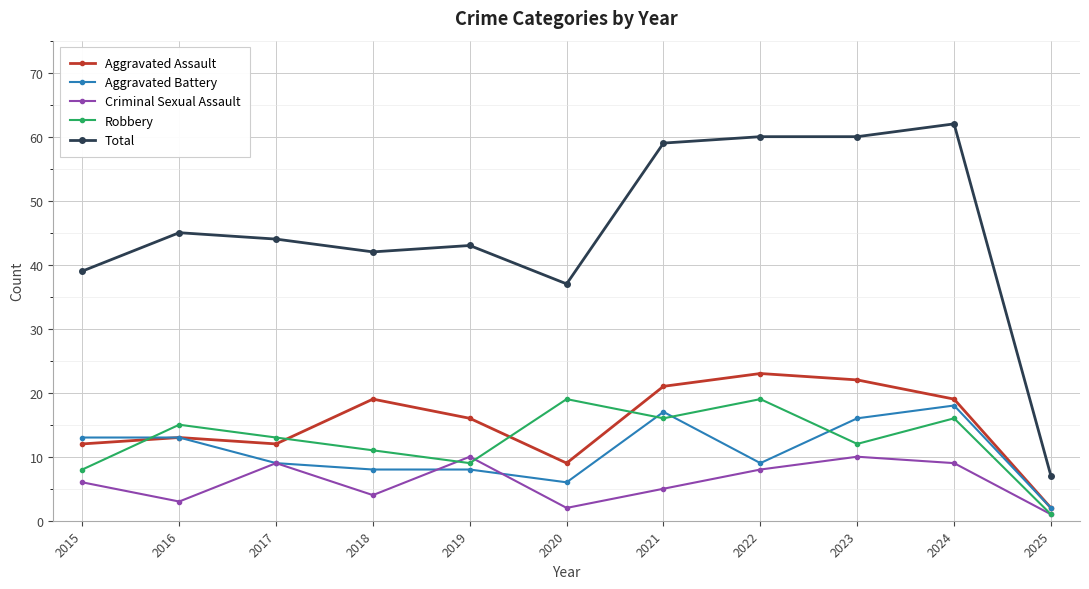

Reading left to right, extract all data points from this chart.

Aggravated Assault: 12	13	12	19	16	9	21	23	22	19	2
Aggravated Battery: 13	13	9	8	8	6	17	9	16	18	2
Criminal Sexual Assault: 6	3	9	4	10	2	5	8	10	9	1
Robbery: 8	15	13	11	9	19	16	19	12	16	1
Total: 39	45	44	42	43	37	59	60	60	62	7